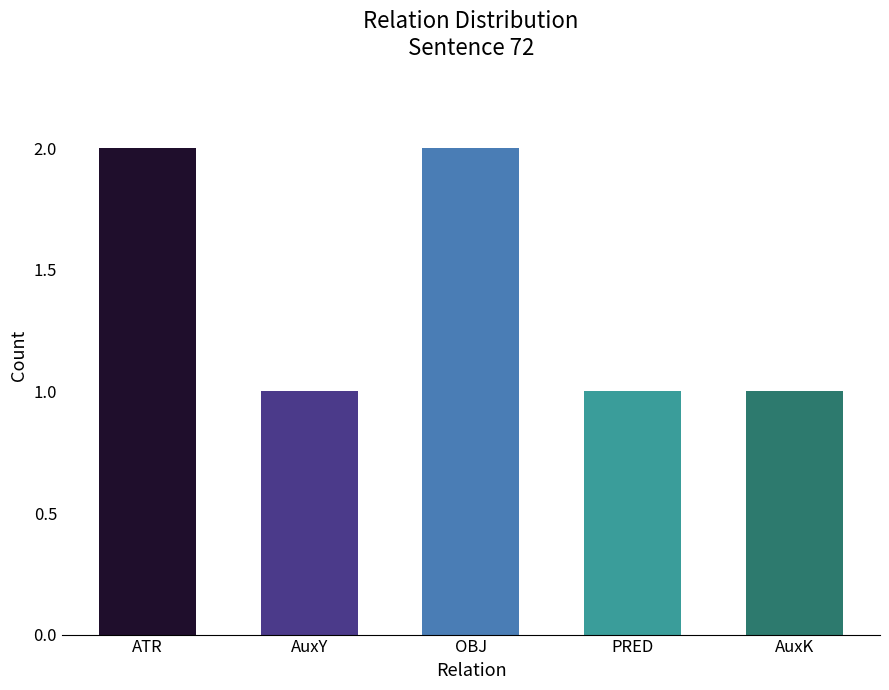

True or false: the data shows 2 at ATR.

True